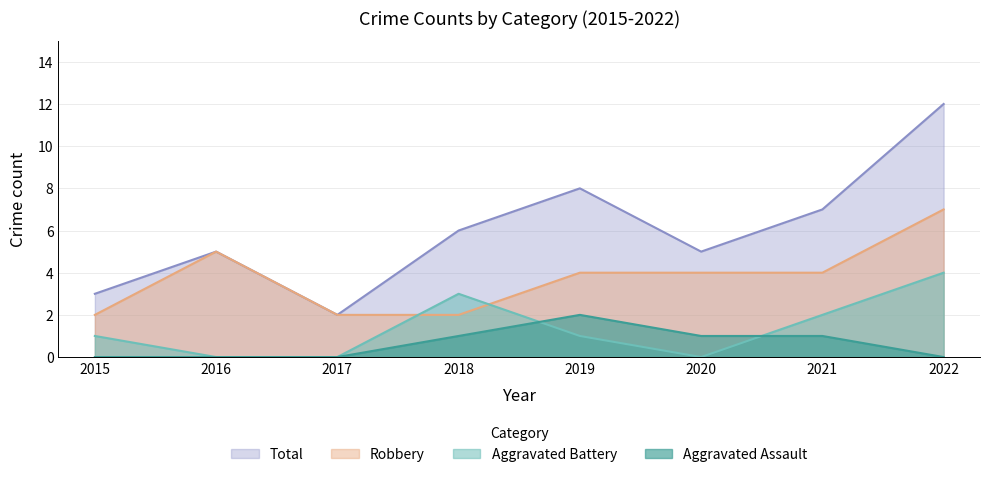

How many data points in Total are above 6?

3